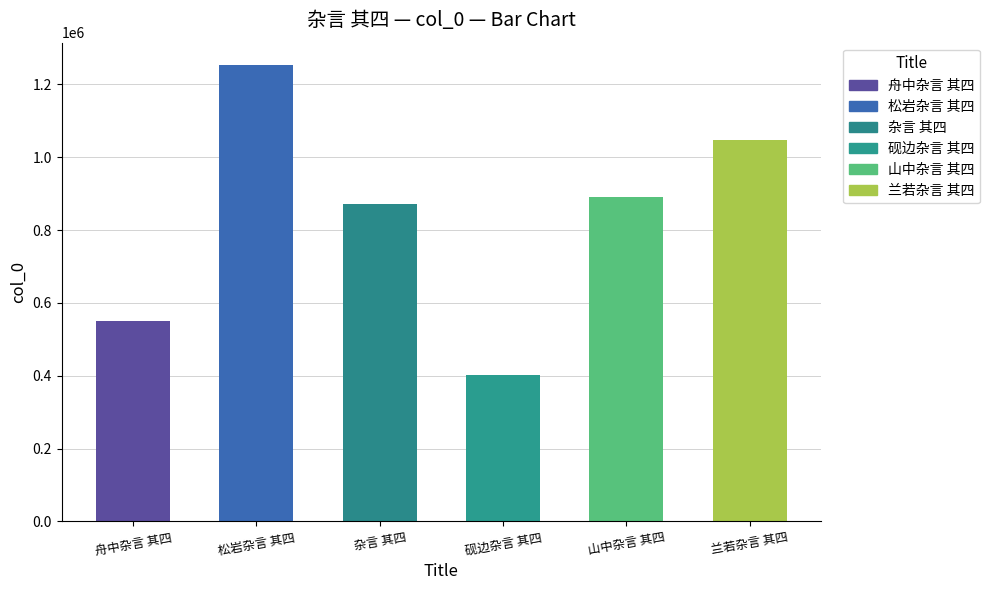

Reading left to right, transcribe all the data shown in this chart.

舟中杂言 其四=551518	松岩杂言 其四=1252039	杂言 其四=872495	砚边杂言 其四=402214	山中杂言 其四=890235	兰若杂言 其四=1047876